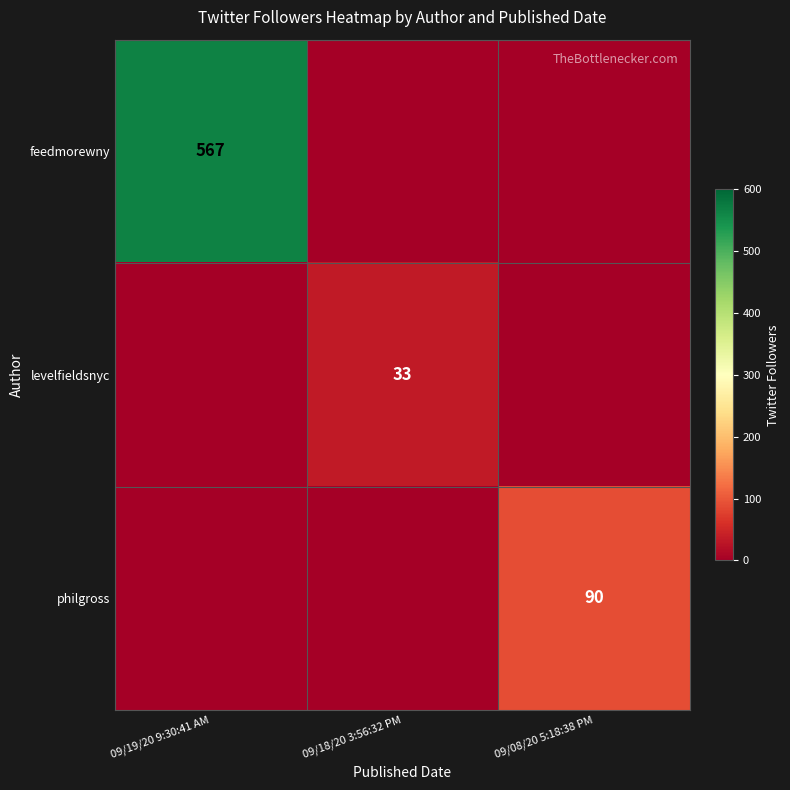

The philgross series shows 90 at 09/08/20 5:18:38 PM. True or false?

True